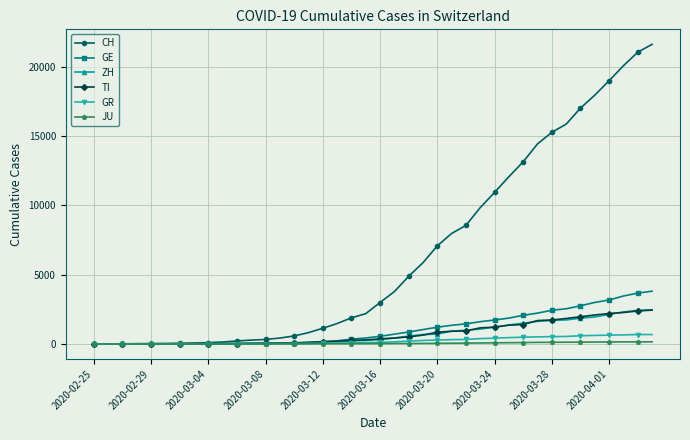

What is the difference between the second highest and second lowest values in the JU series?

149